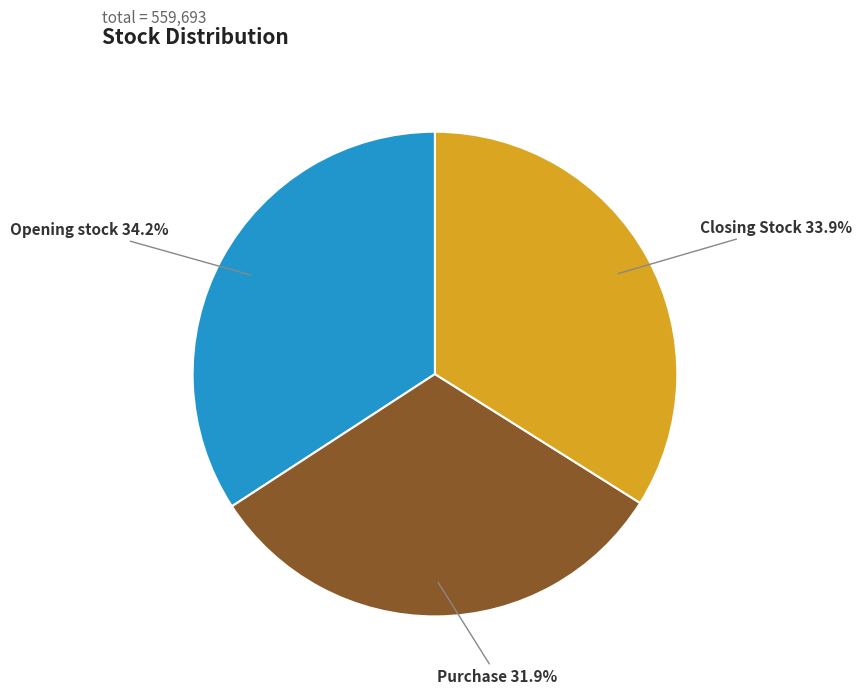

Which category has the smallest portion of the pie?

Purchase